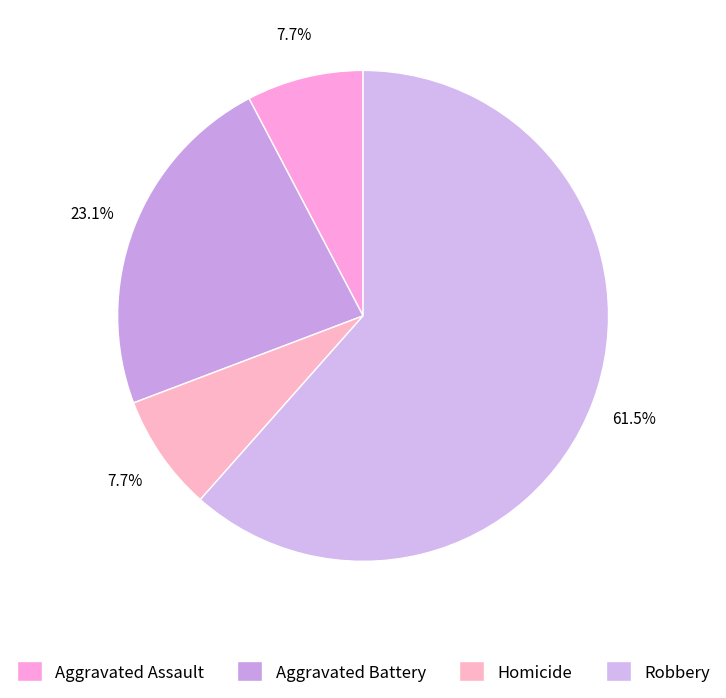

Which category has the smallest portion of the pie?

Aggravated Assault